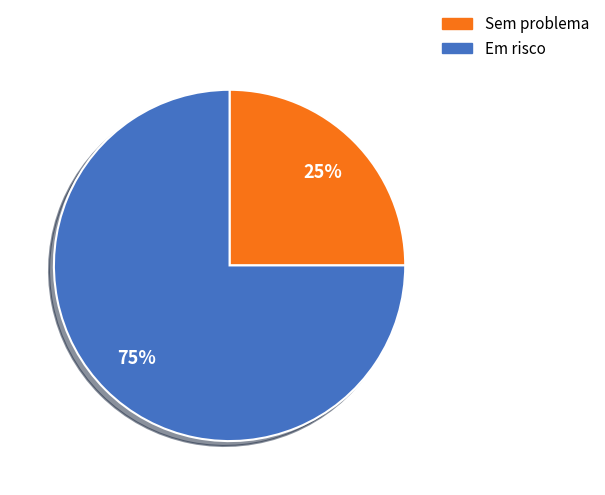

To the nearest percent, what is the difference between the Em risco and Sem problema slice percentages?

50%